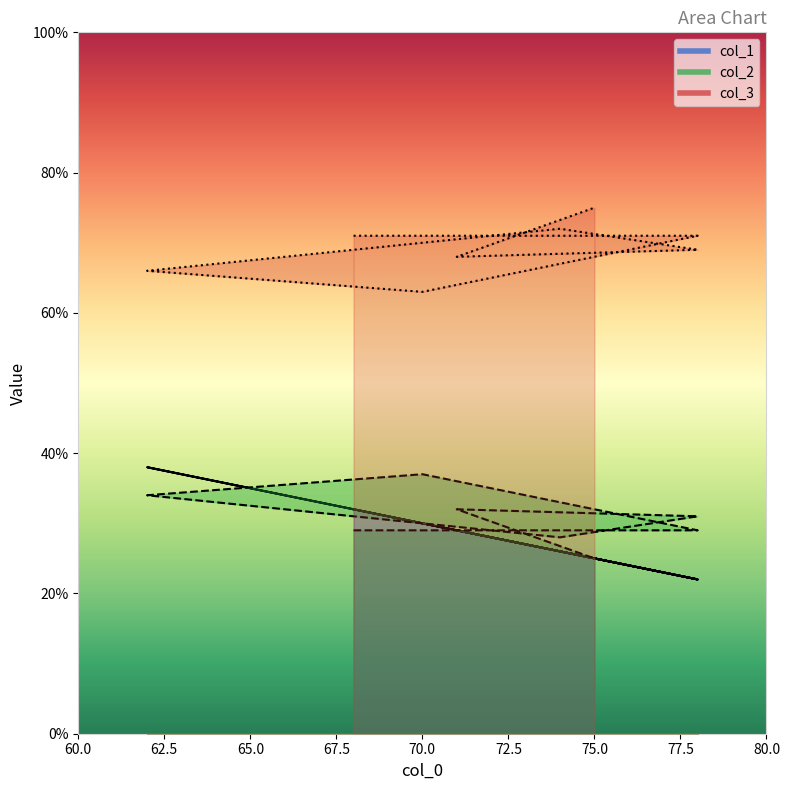

Which has a higher value, 78 or 78?

78